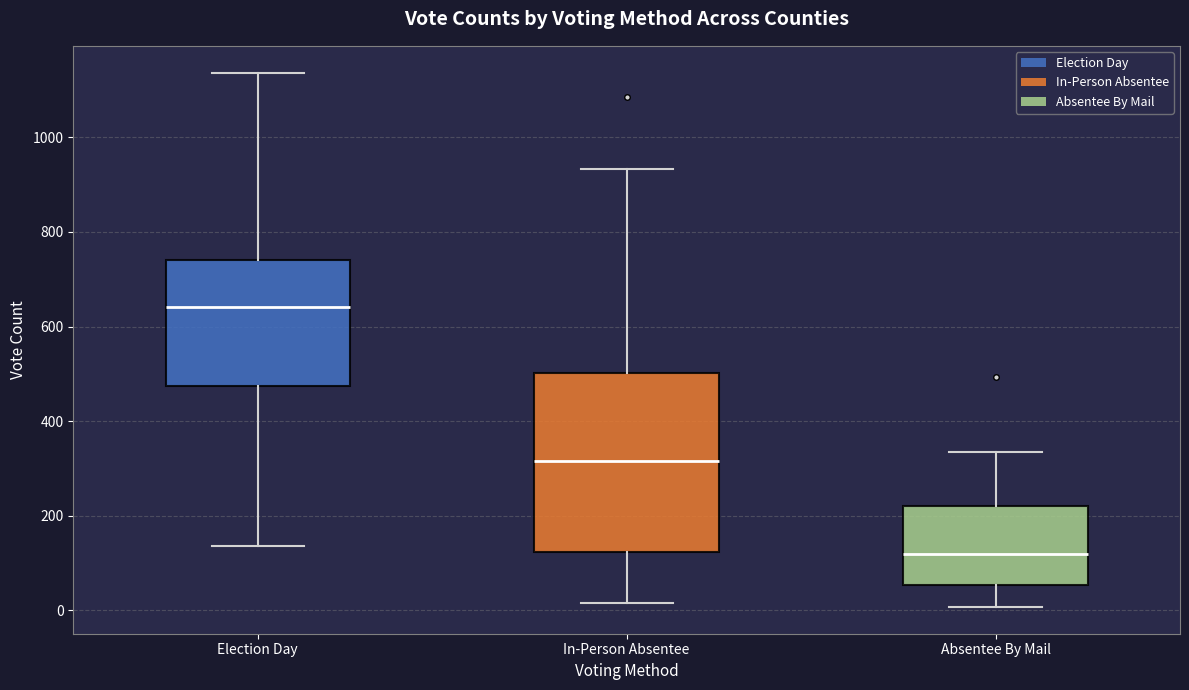

Which box's median line is the highest?

Election Day